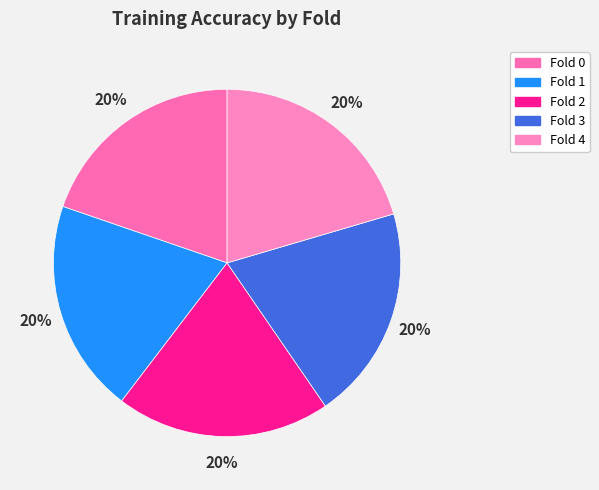

Is it true that Fold 1 is 20% of the pie?

True